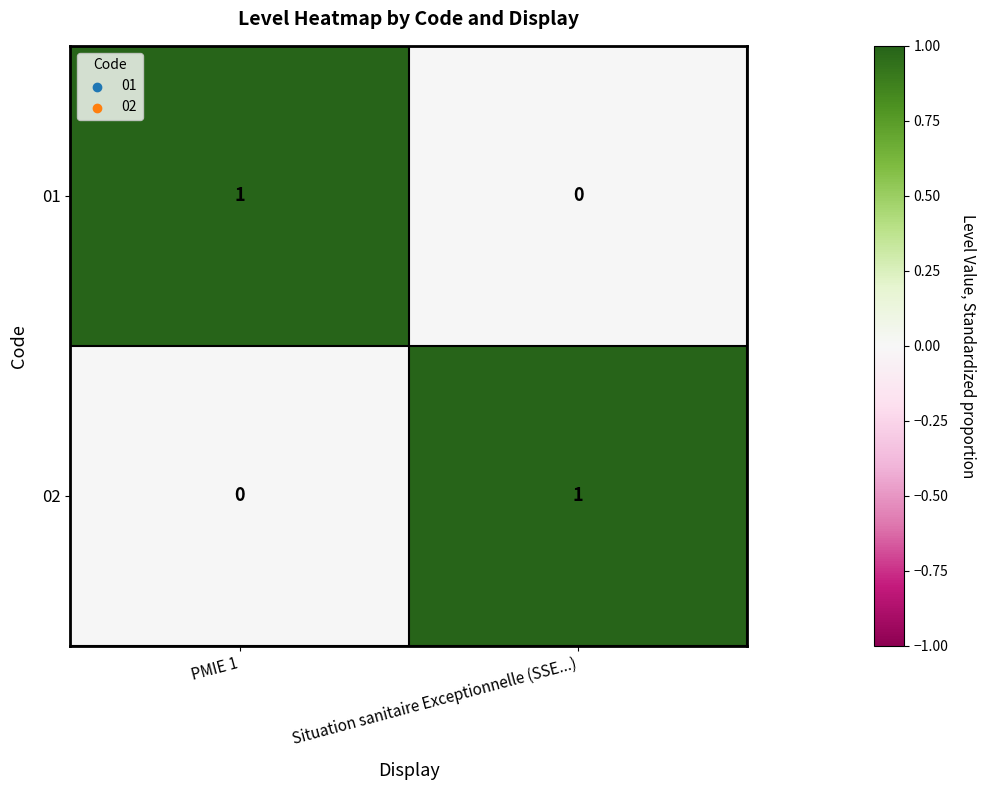

True or false: 01 has a value of 1 at PMIE 1.

True